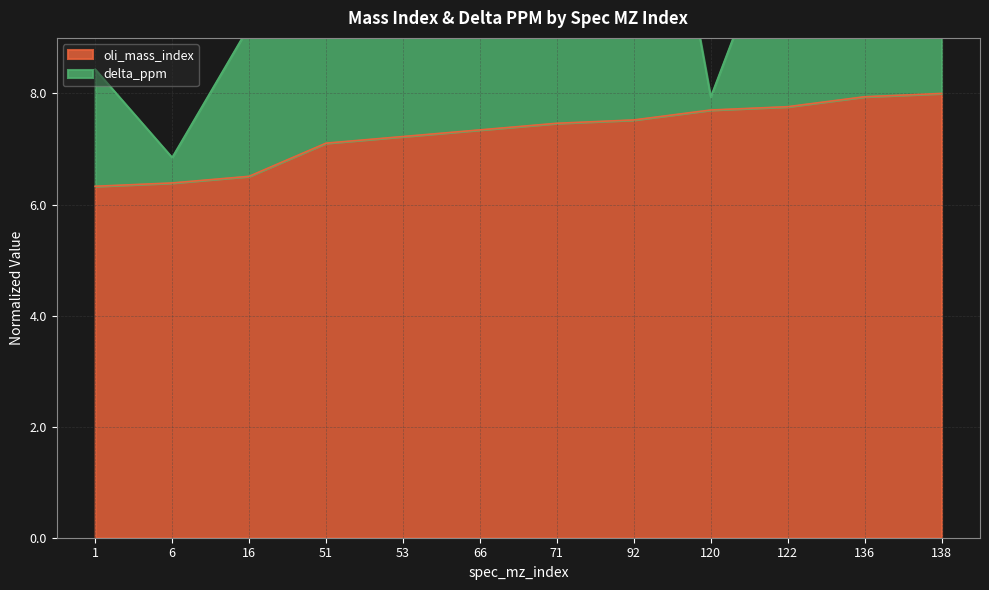

Is the value of delta_ppm at 71 greater than the value of oli_mass_index at 66?

Yes